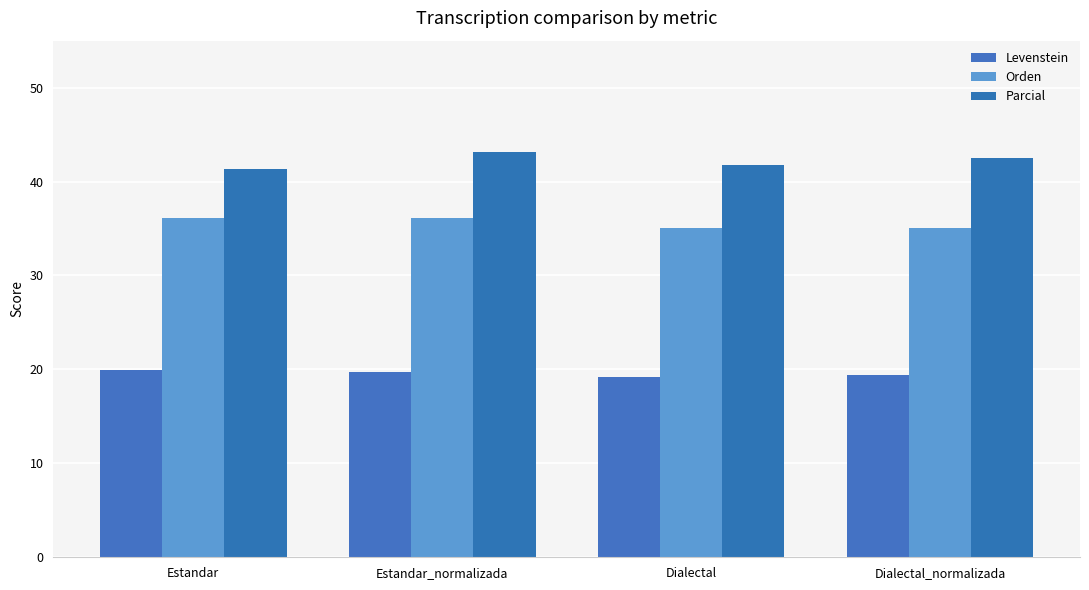

What position from the left is Dialectal?

3